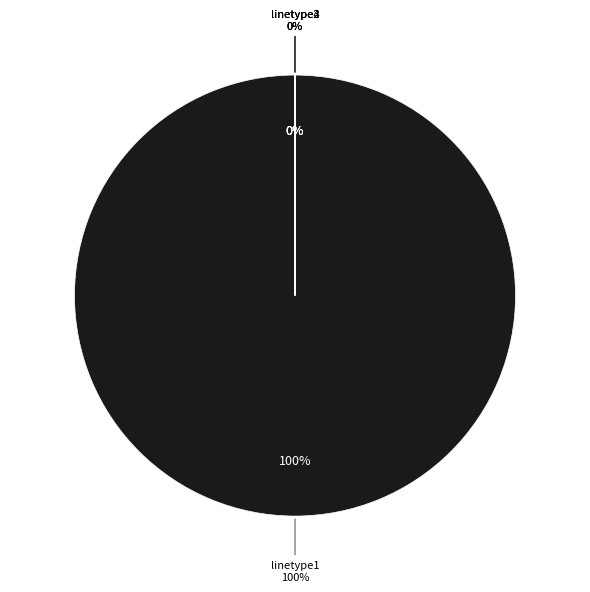

Which slice is the smallest?

linetype2